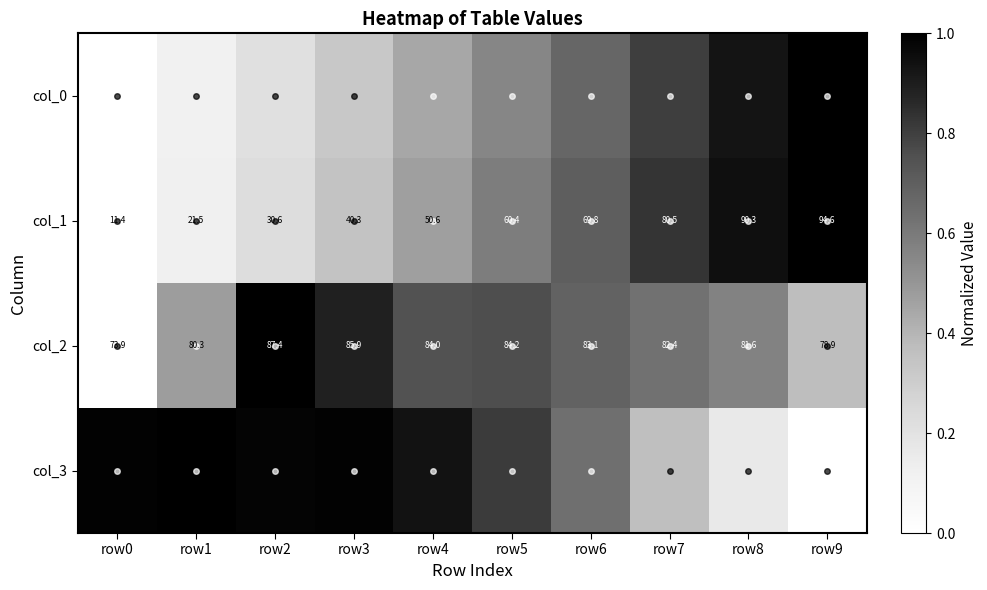

Is the value of col_1 at row3 greater than the value of col_2 at row4?

No